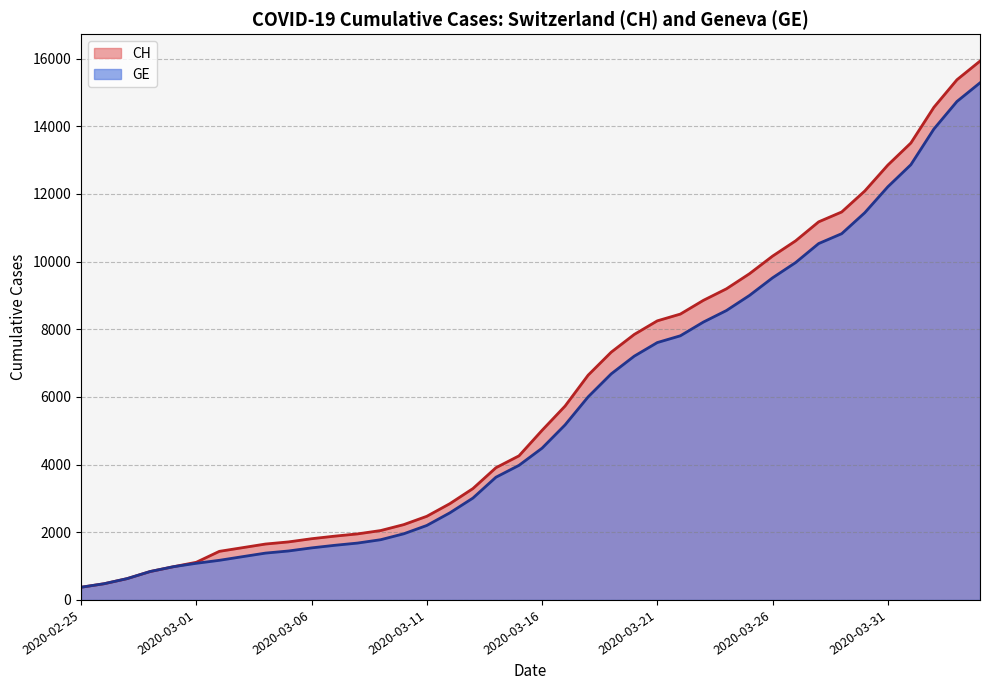

Does the chart have visible grid lines?

Yes